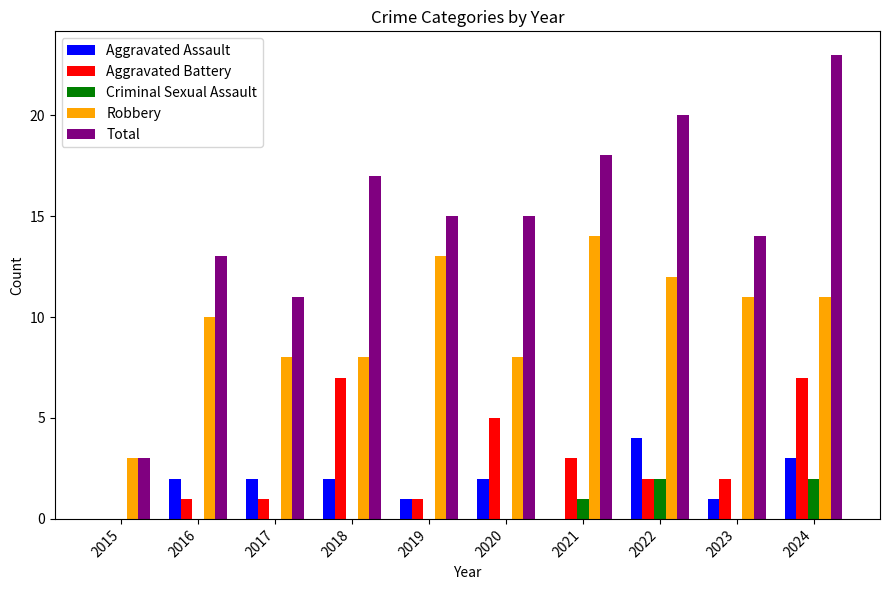

What is the average value of the Robbery series?

10